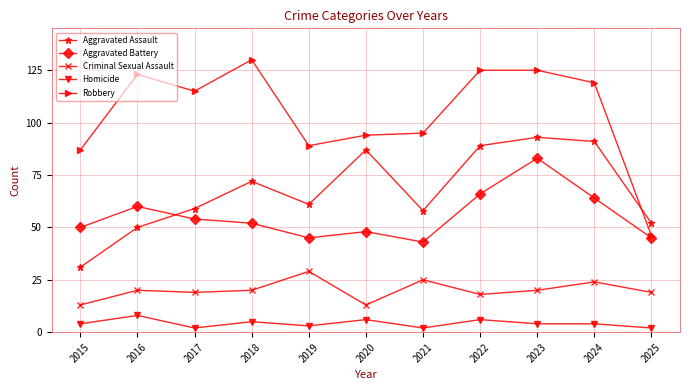

Which series has the largest total across all categories?

Robbery